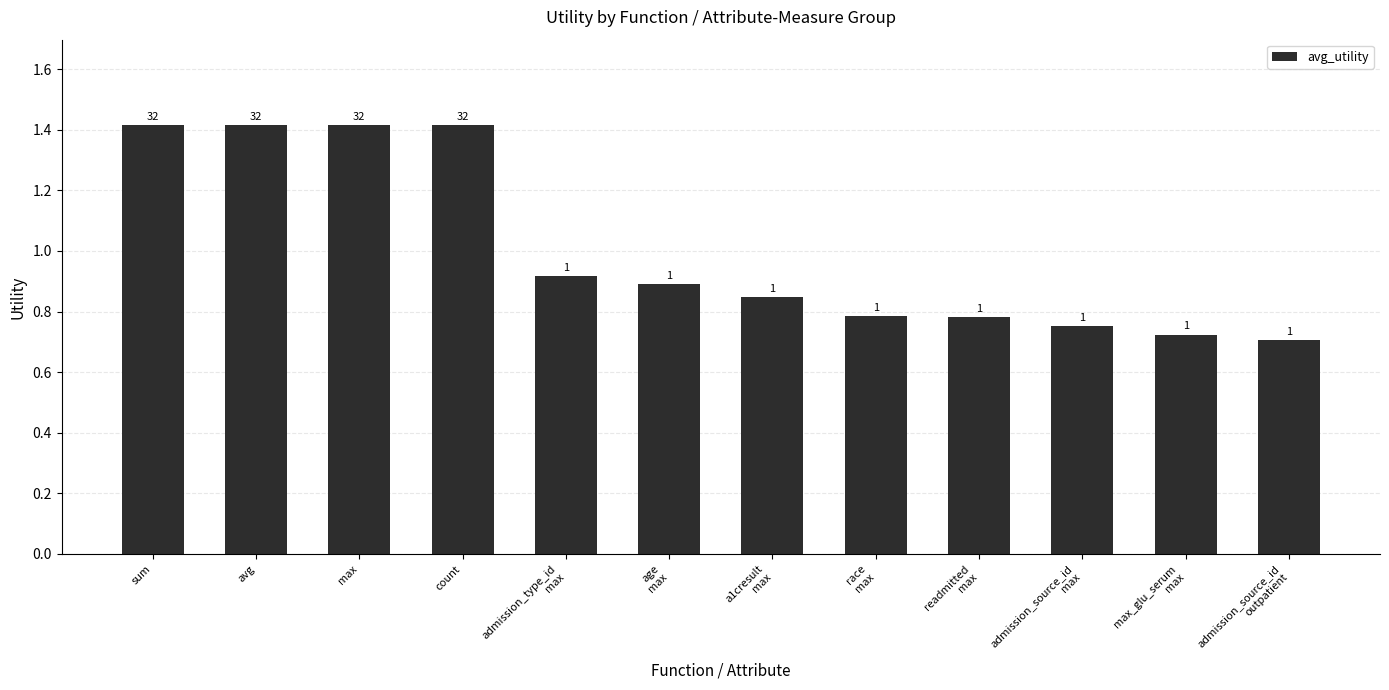

At which label is the value closest to 1?

admission_type_id
max